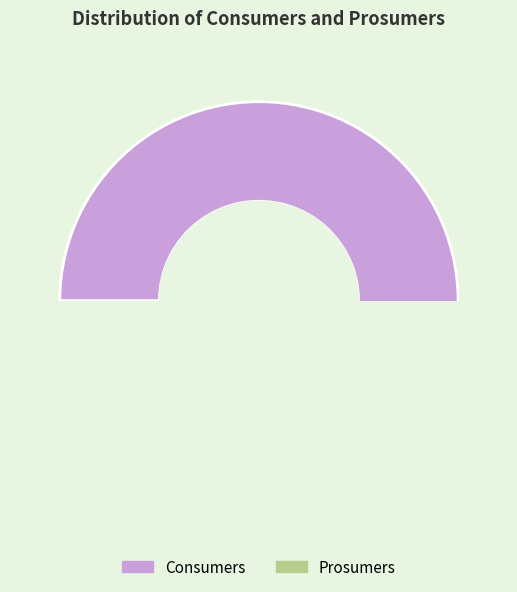

To the nearest percent, what is the combined percentage of Consumers and Prosumers?

100%